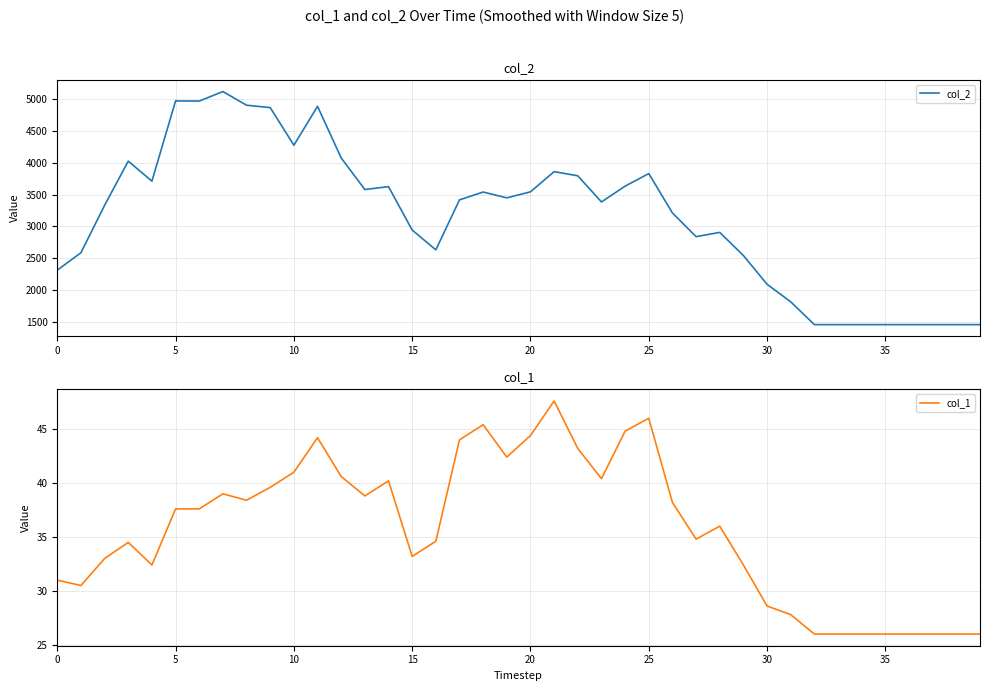

What is the lowest value of the col_2 series?

1456.0